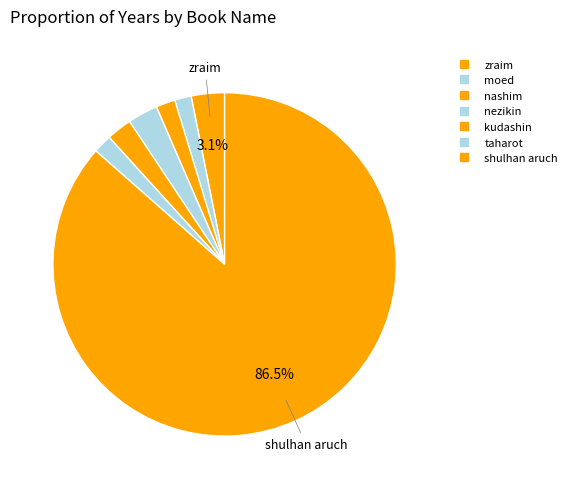

Combined, what portion of the pie is nezikin and taharot?

4.6%